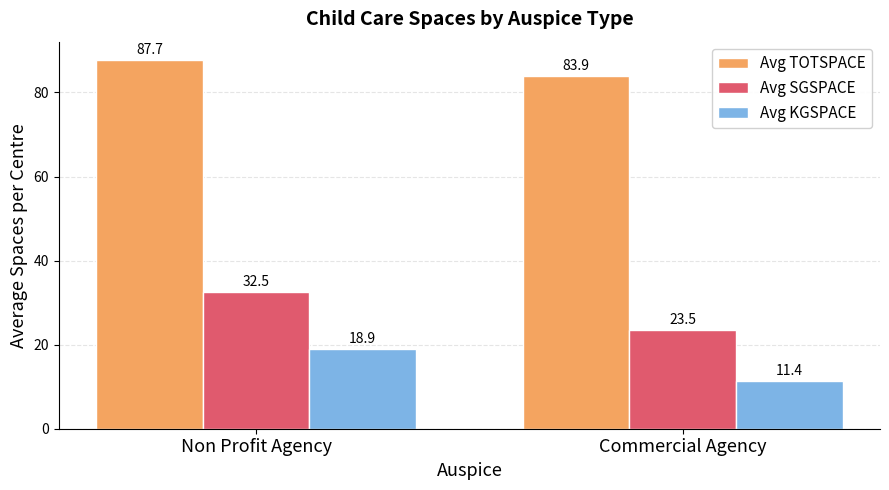

What position from the left is Commercial Agency?

2